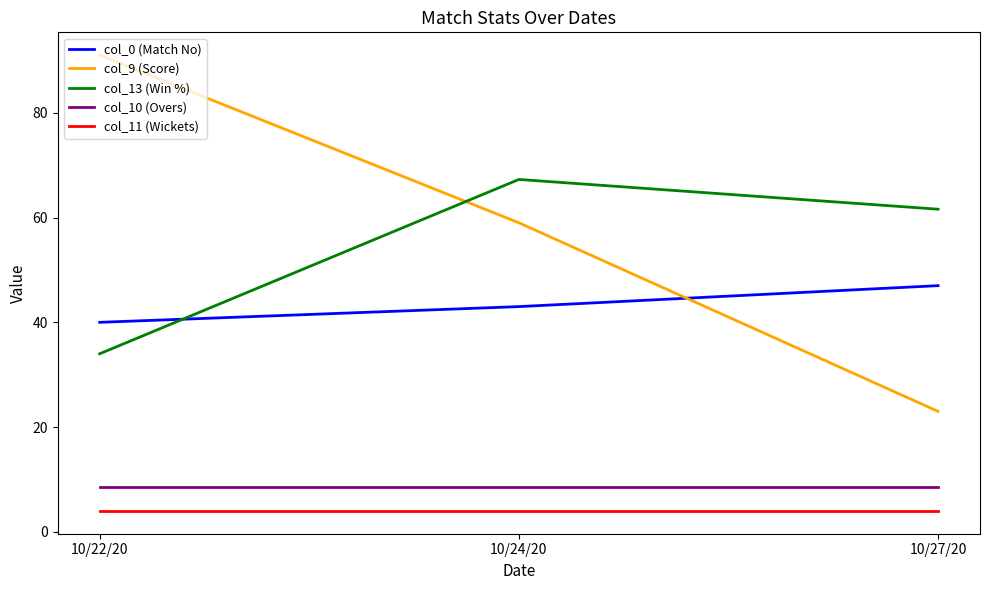

What is the maximum value shown in the chart?

91.0